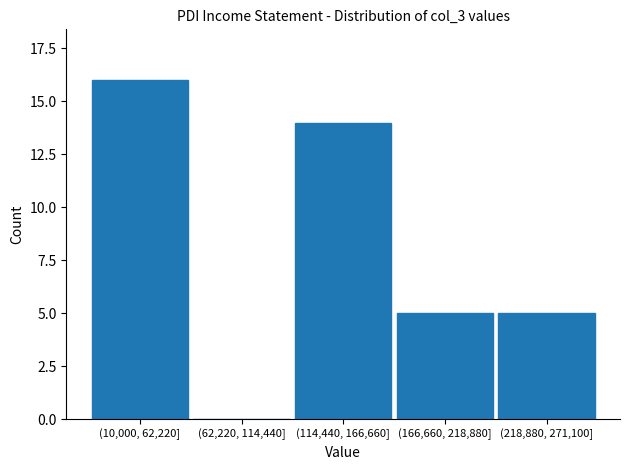

Reading left to right, list all the values displayed in this chart.

(10,000, 62,220]=16	(62,220, 114,440]=0	(114,440, 166,660]=14	(166,660, 218,880]=5	(218,880, 271,100]=5